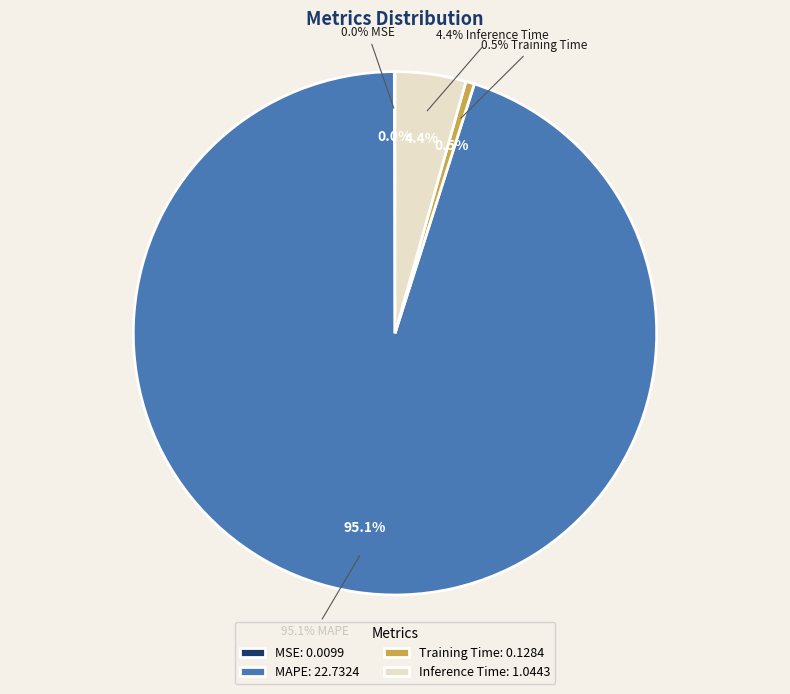

The Inference Time slice represents 4% of the pie. True or false?

True